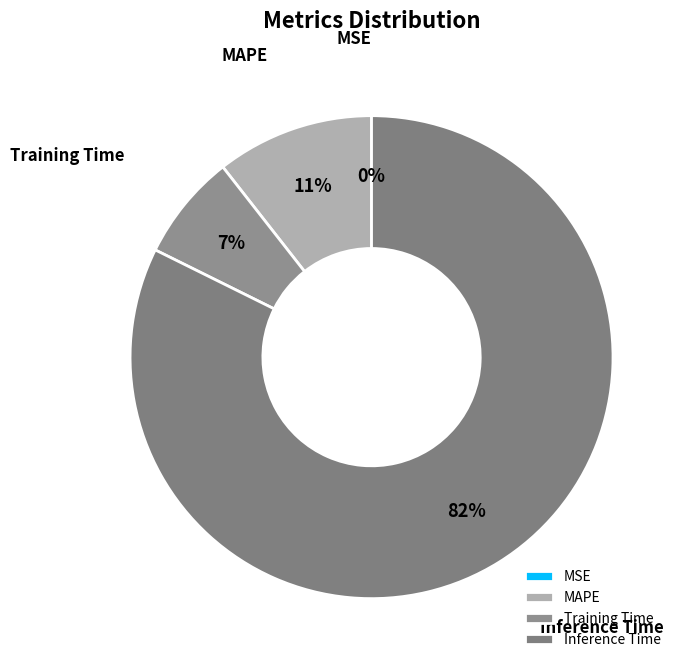

To the nearest percent, what is the combined percentage of MAPE and Inference Time?

93%